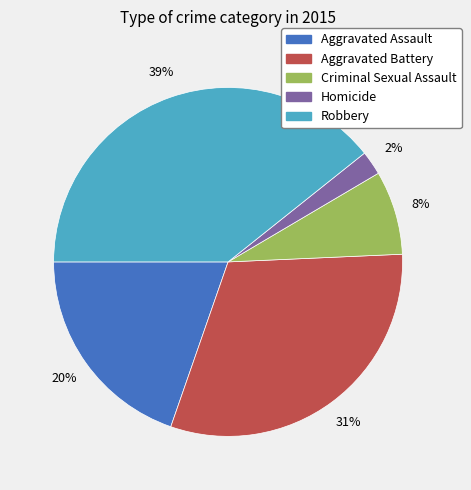

To the nearest percent, what percentage of the pie is Aggravated Battery?

31%